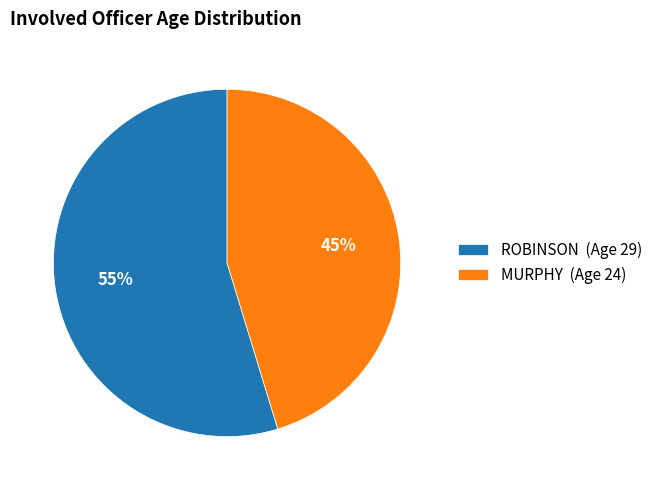

Is the sum of MURPHY and ROBINSON greater than half?

Yes